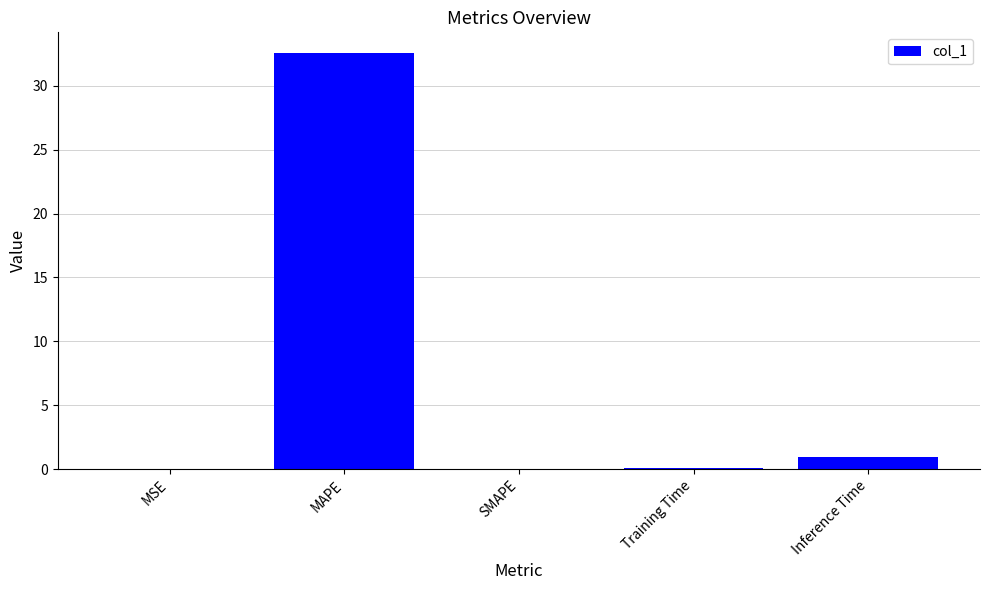

What is the difference between the values at MSE and Training Time?

0.1